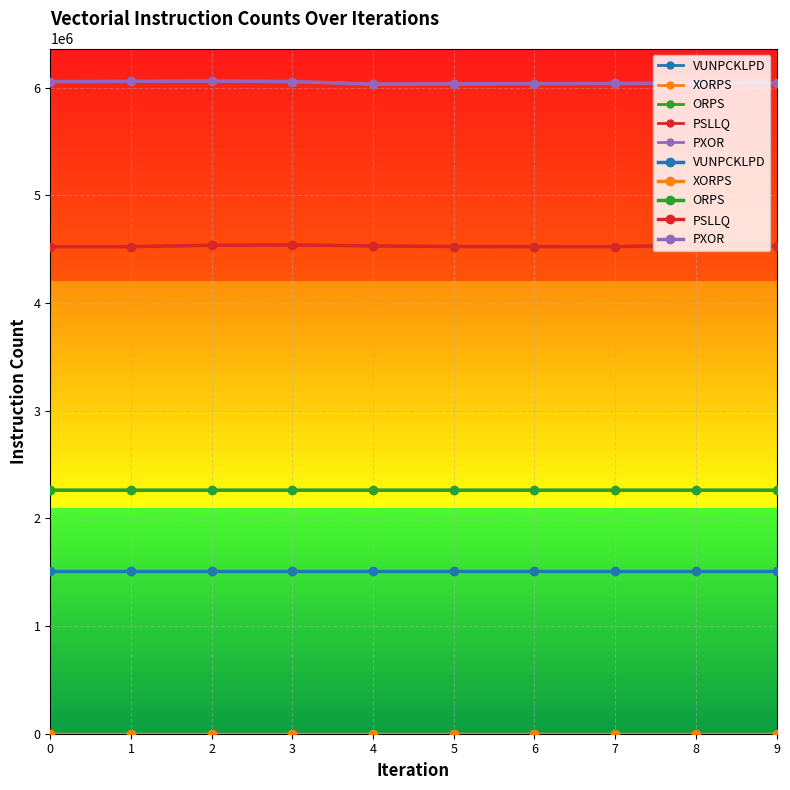

At which category is the sum across all series the highest?

2